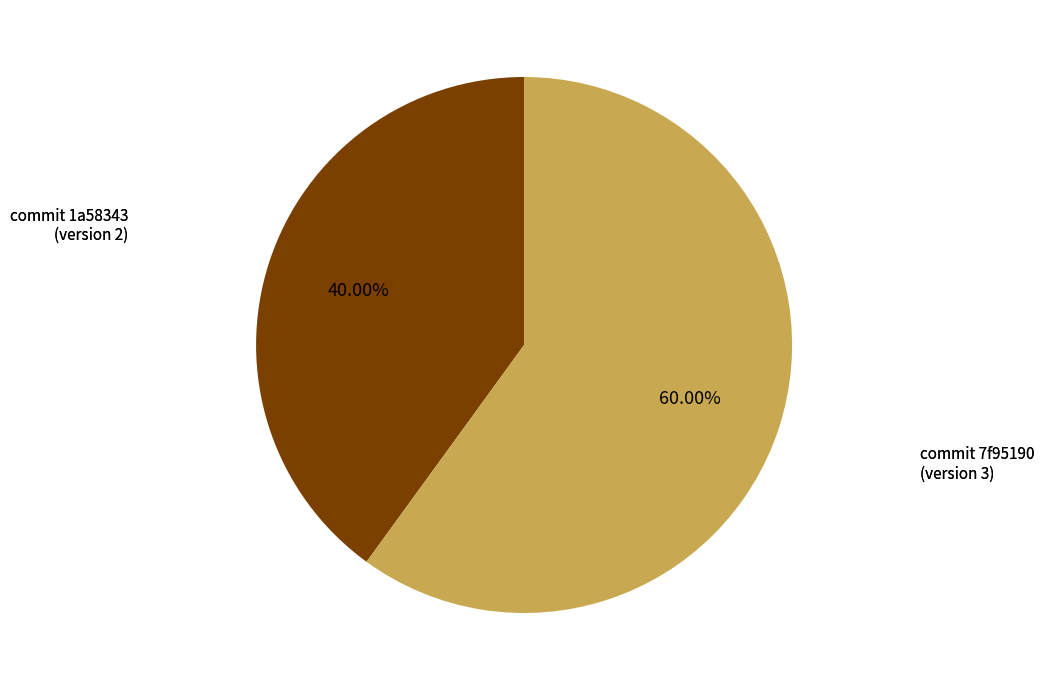

To the nearest percent, what is the difference between the largest and smallest slice percentages?

20%